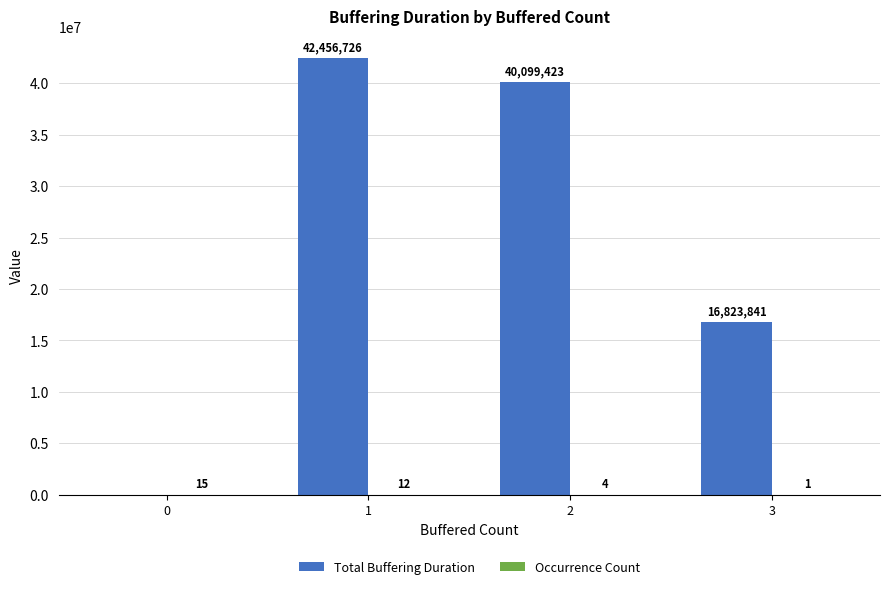

The Total Buffering Duration series shows 0 at 0. True or false?

True